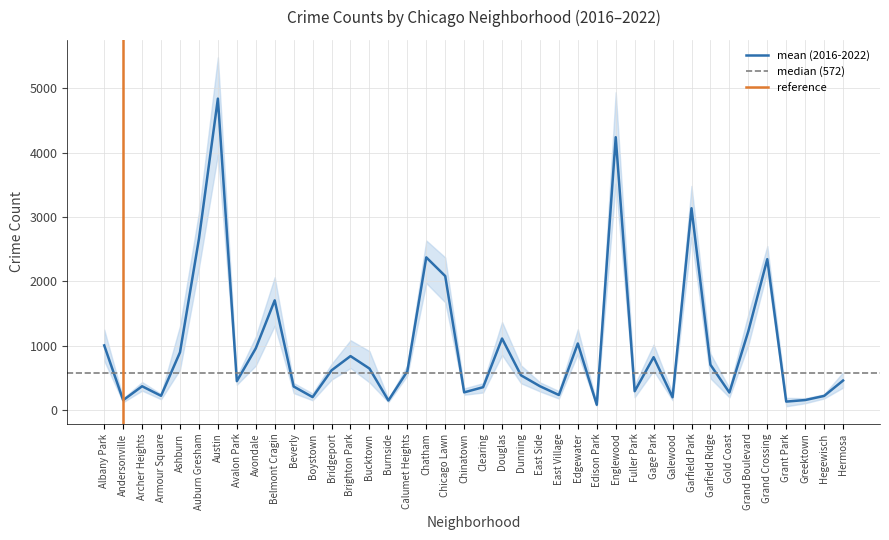

Rank the categories by 2022 value from highest to lowest.

Austin, Englewood, Garfield Park, Auburn Gresham, Chatham, Grand Crossing, Chicago Lawn, Belmont Cragin, Grand Boulevard, Douglas, Edgewater, Avondale, Albany Park, Brighton Park, Gage Park, Ashburn, Garfield Ridge, Bridgeport, Calumet Heights, Bucktown, Avalon Park, Dunning, Hermosa, Archer Heights, East Side, Clearing, Beverly, Chinatown, Fuller Park, Boystown, Armour Square, East Village, Hegewisch, Gold Coast, Galewood, Grant Park, Burnside, Andersonville, Greektown, Edison Park